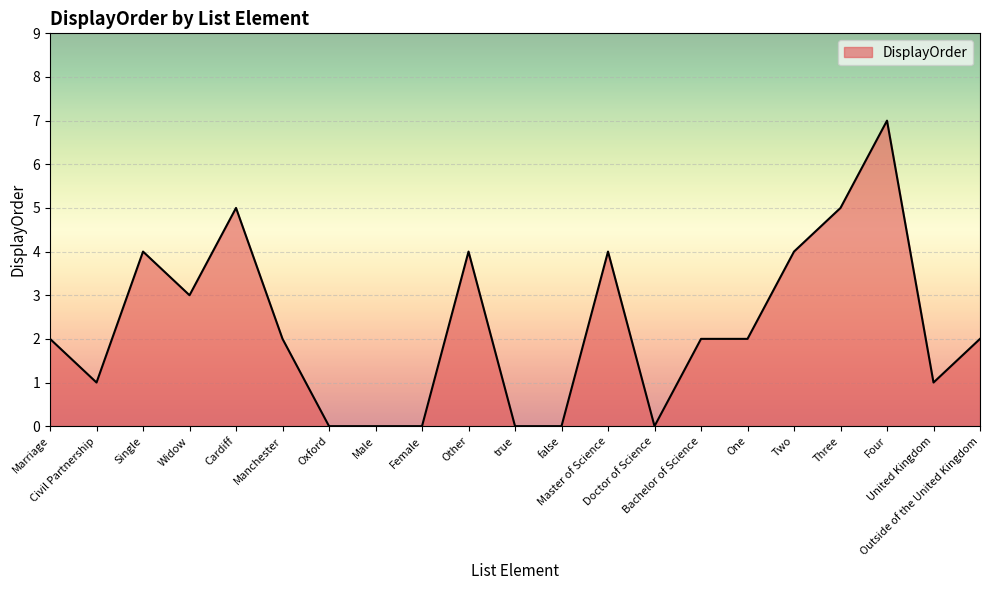

Reading left to right, transcribe all the data shown in this chart.

2	1	4	3	5	2	0	0	0	4	0	0	4	0	2	2	4	5	7	1	2